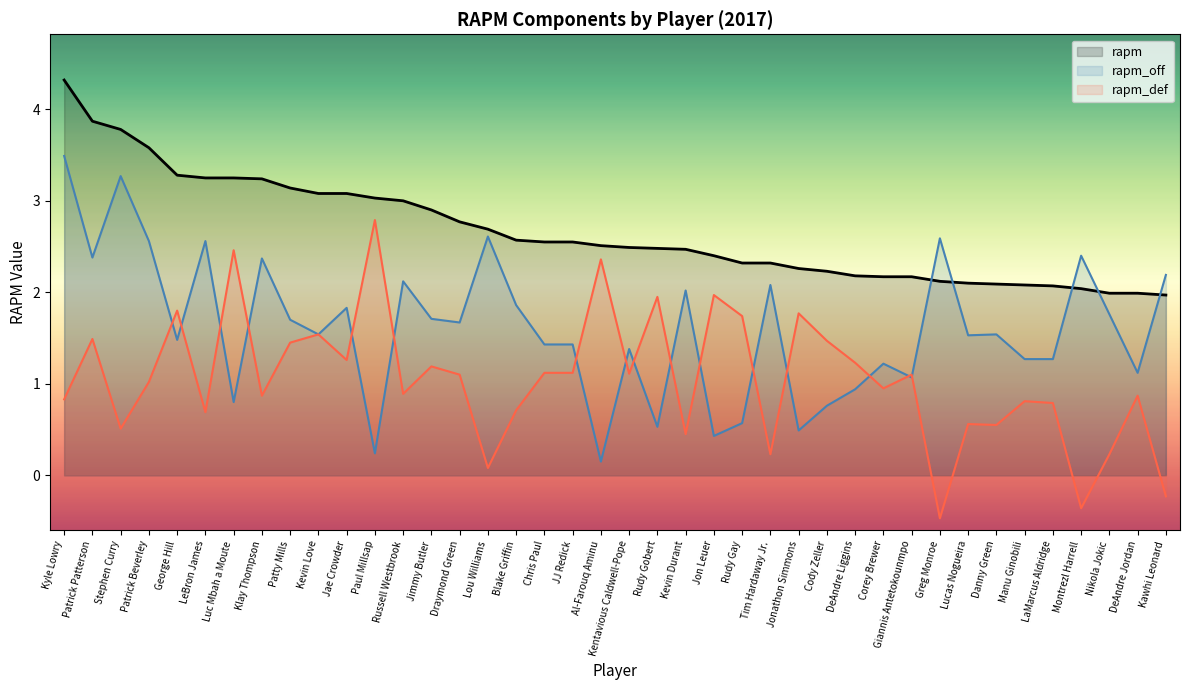

How many interior local peaks does the rapm_def series have?

14